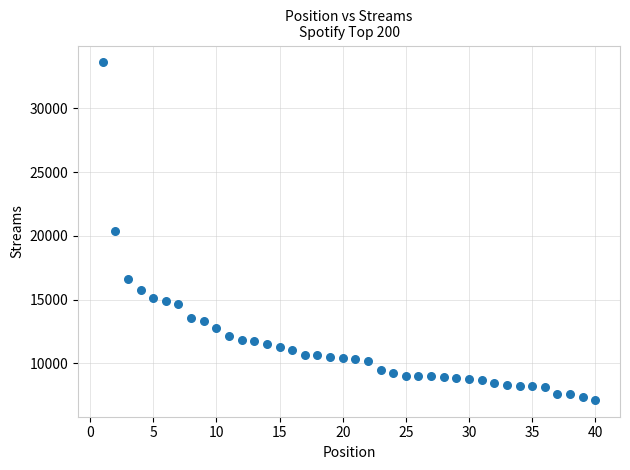

What is the range of X values (max minus min)?

39